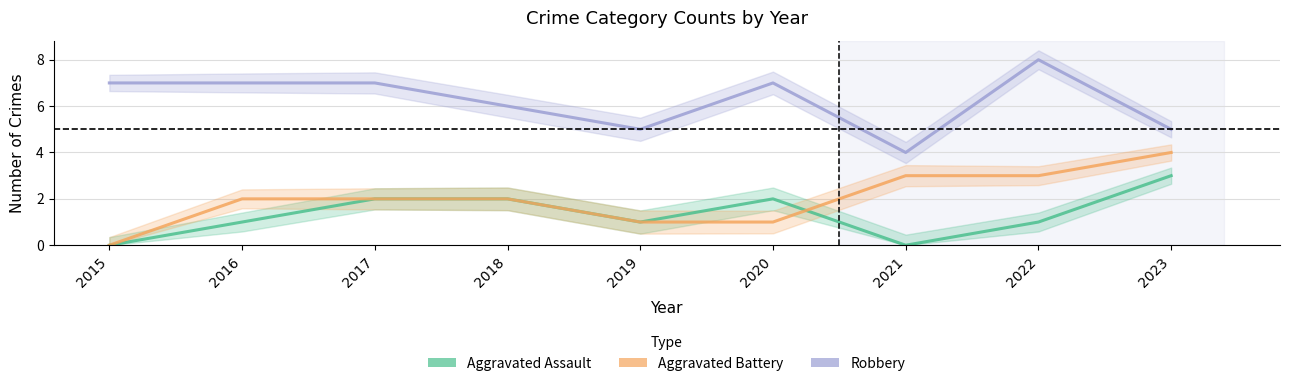

What is the approximate value of Robbery at 2022?

8